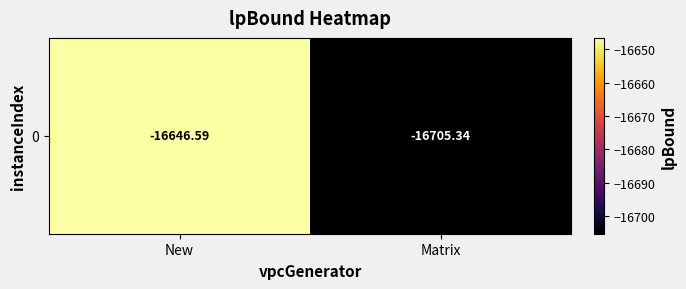

List the labels in order of value, smallest first.

Matrix, New